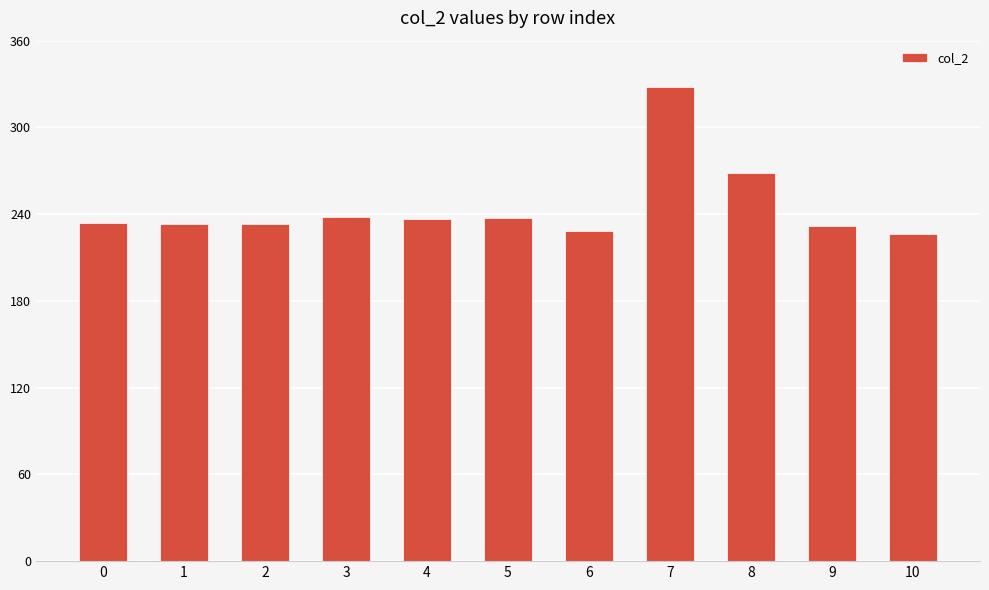

What is the change in value from 2 to 10?

-6959